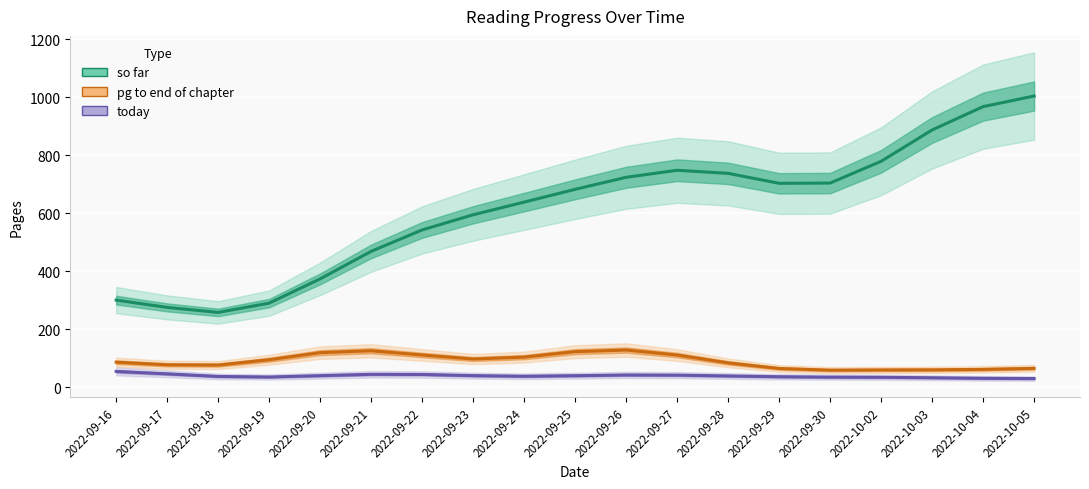

Does the chart display data point markers on the line(s)?

No